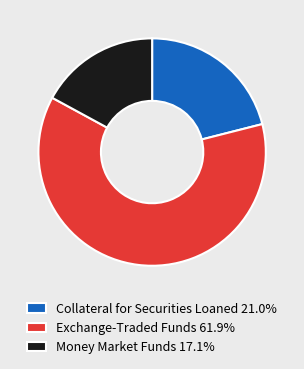

Is Exchange-Traded Funds 61.9% the majority of the pie?

Yes